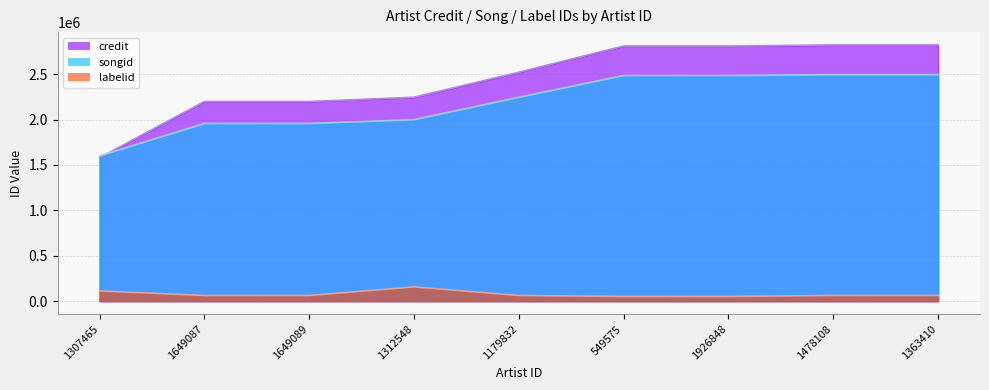

True or false: credit and labelid cross at least once.

False